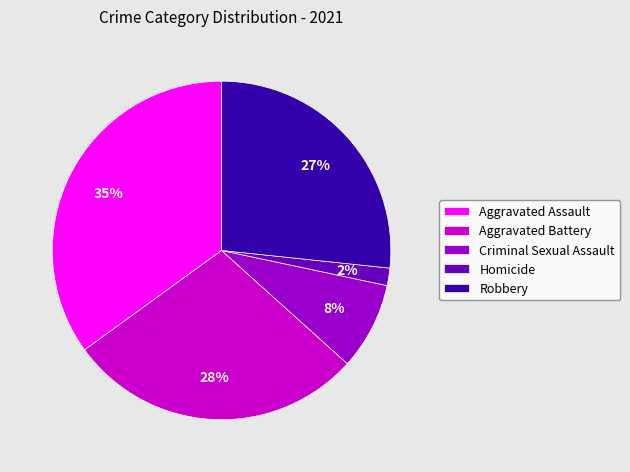

Which slice is the smallest?

Homicide